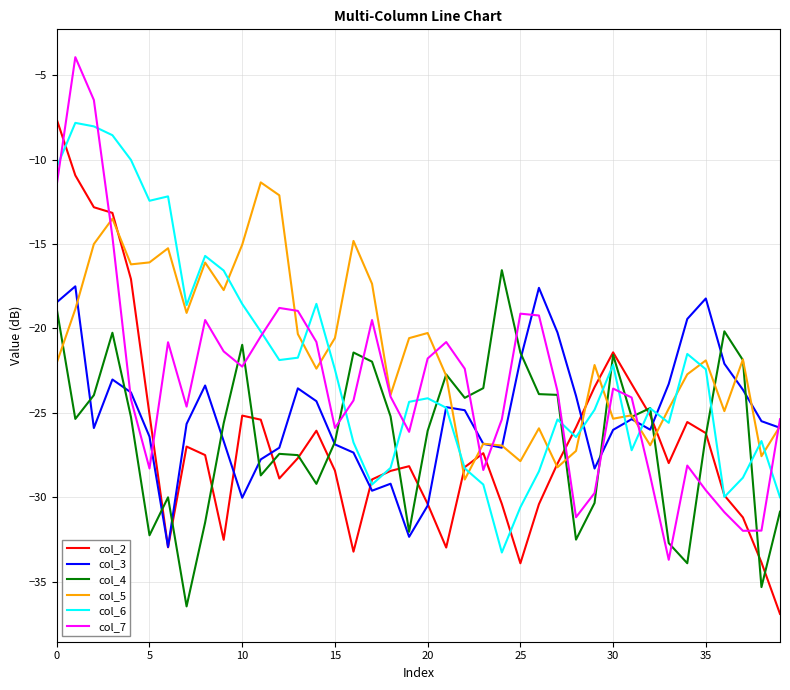

What is the smallest value displayed?

-36.9